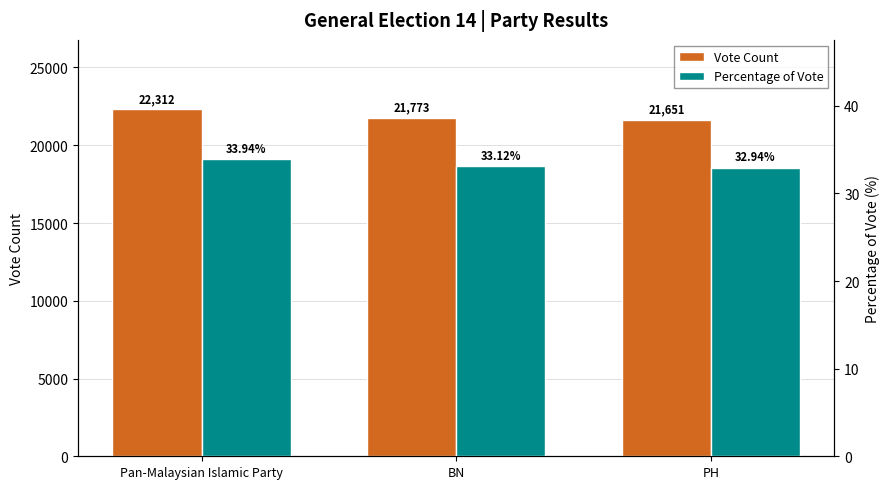

Is the value of Percentage of Vote at PH greater than the value of Vote Count at BN?

No